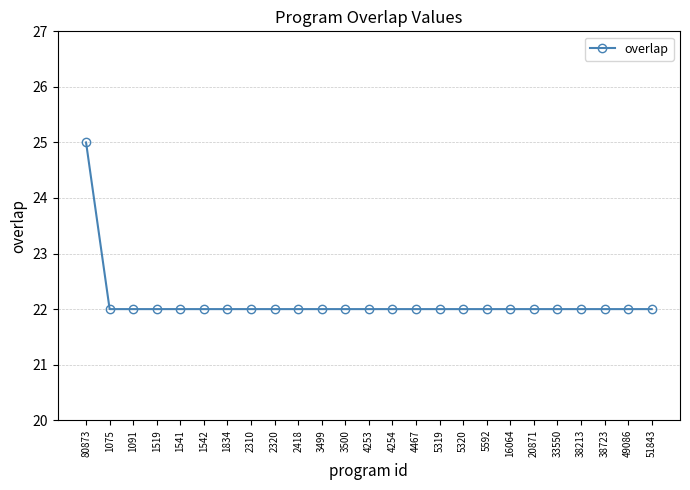

What is the sum of the values at 1834 and 51843?

44